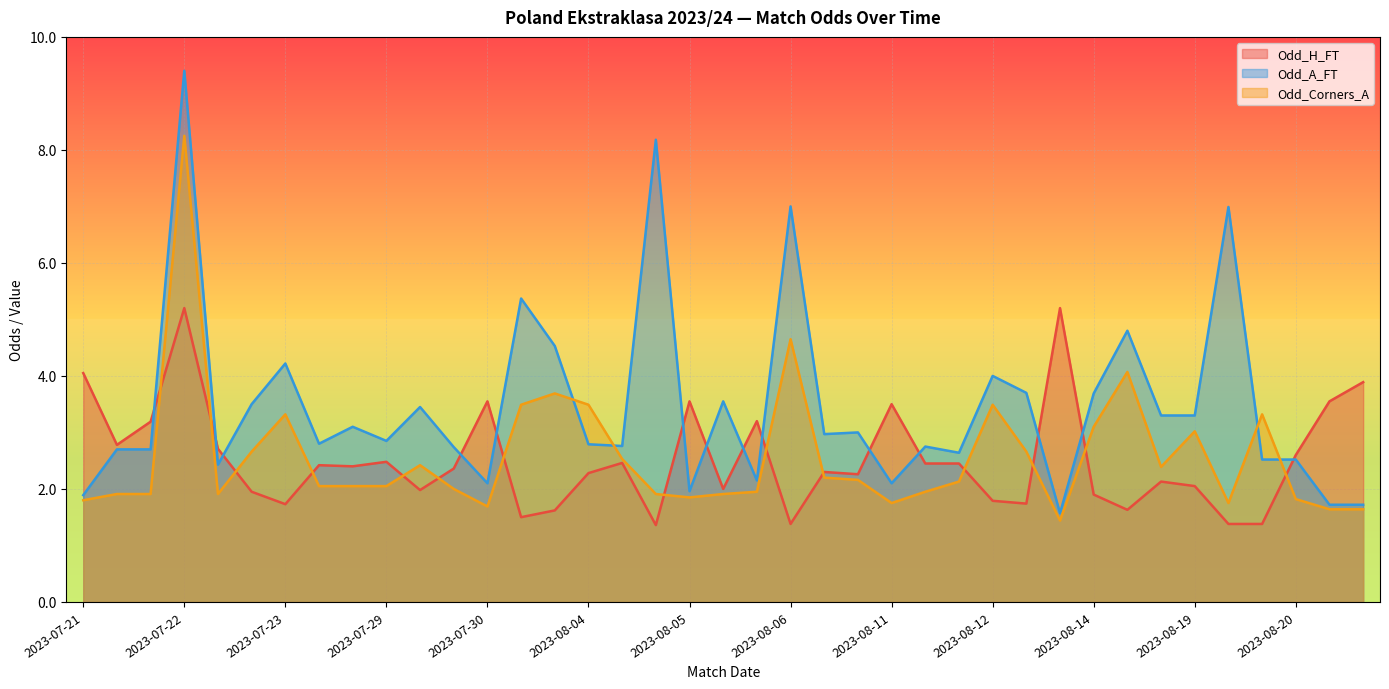

The Odd_H_FT series shows 1.1 at 2023-08-14. True or false?

False